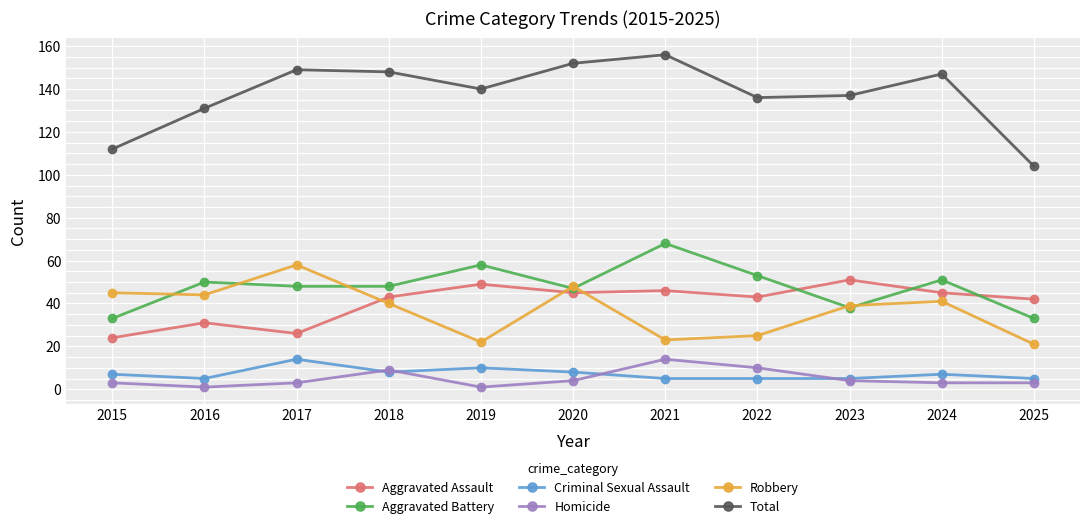

What is the difference between the second highest and second lowest values in the Aggravated Battery series?

25